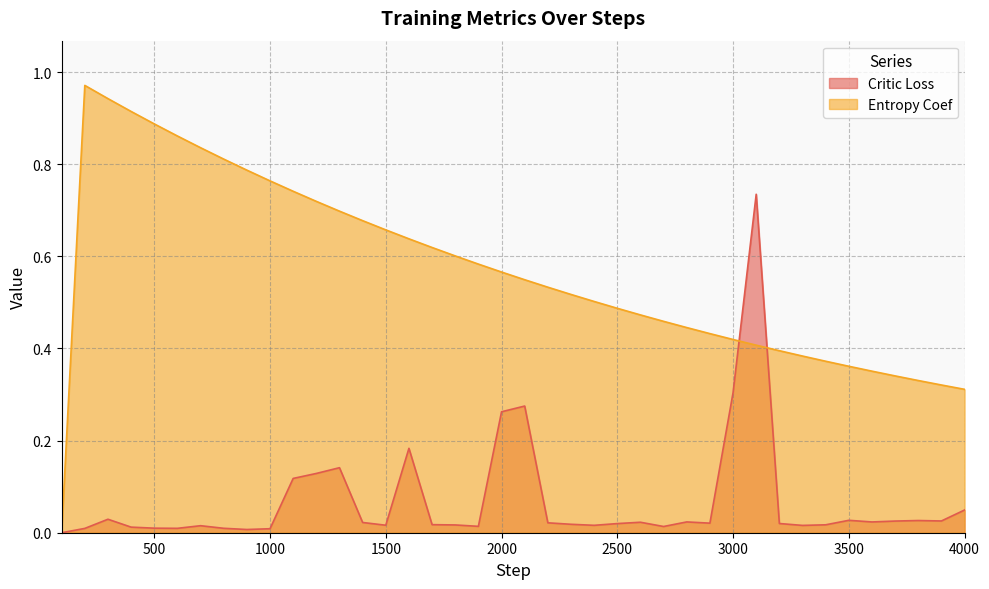

How many values in the Entropy Coef series exceed 0?

39